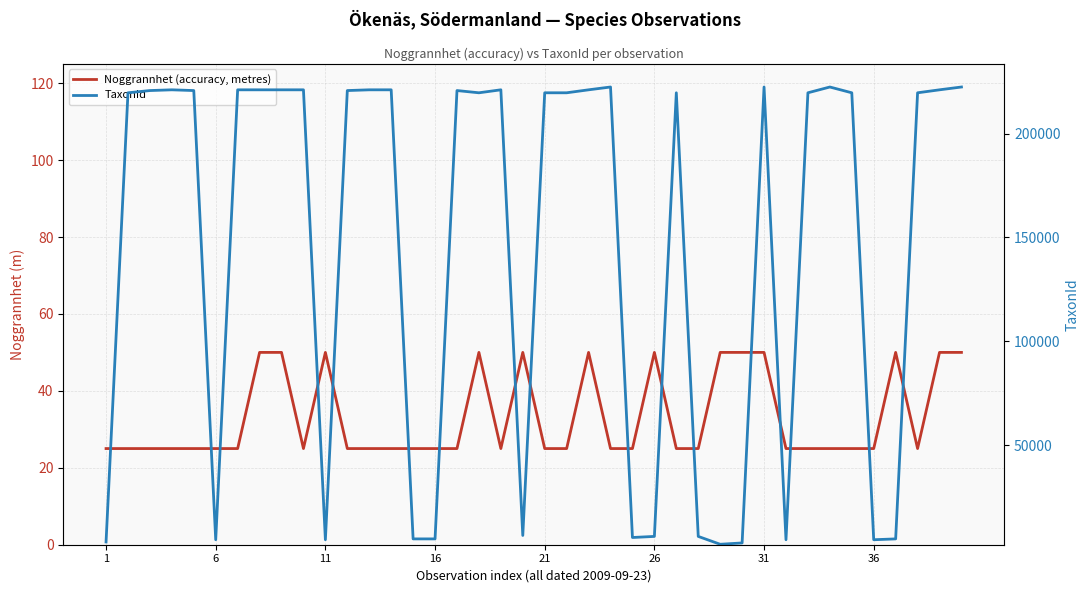

At 36, list the series in order from largest to smallest.

TaxonId, Noggrannhet (accuracy, metres)